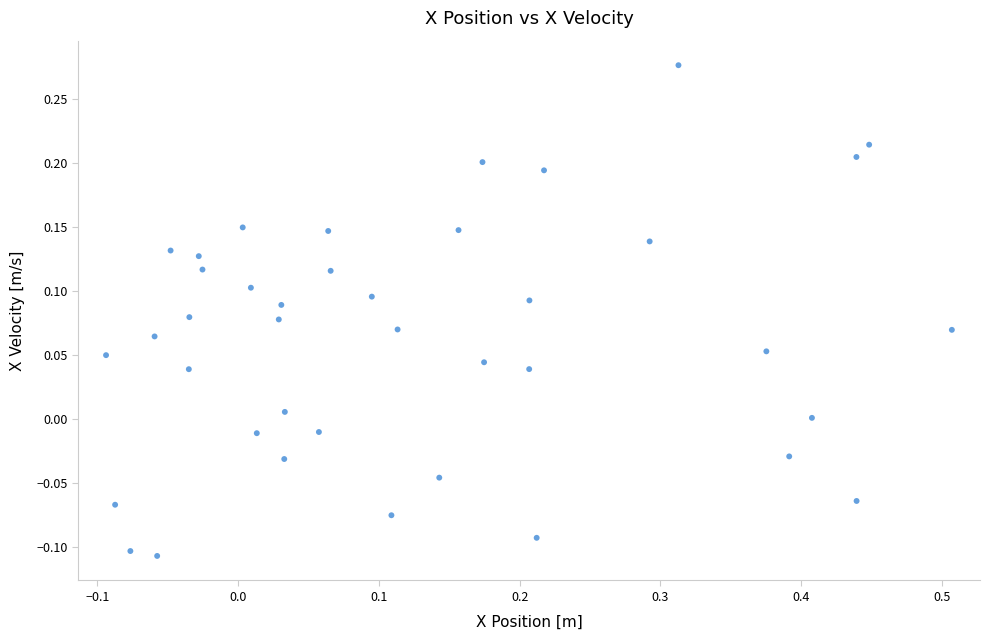

What is the range of X values (max minus min)?

0.6